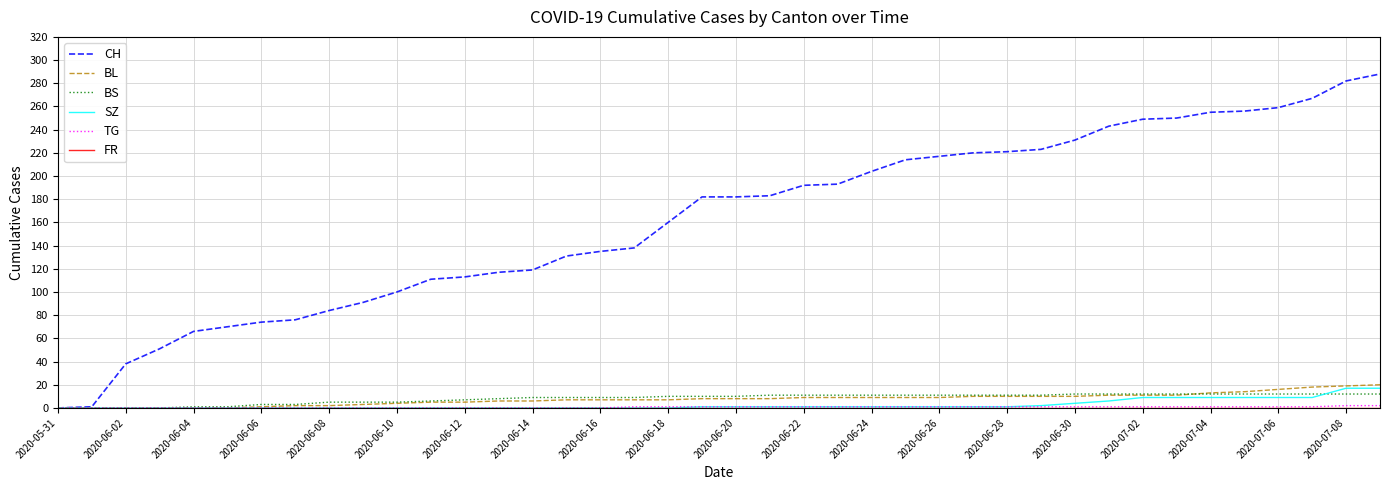

Which series has the largest total across all categories?

CH